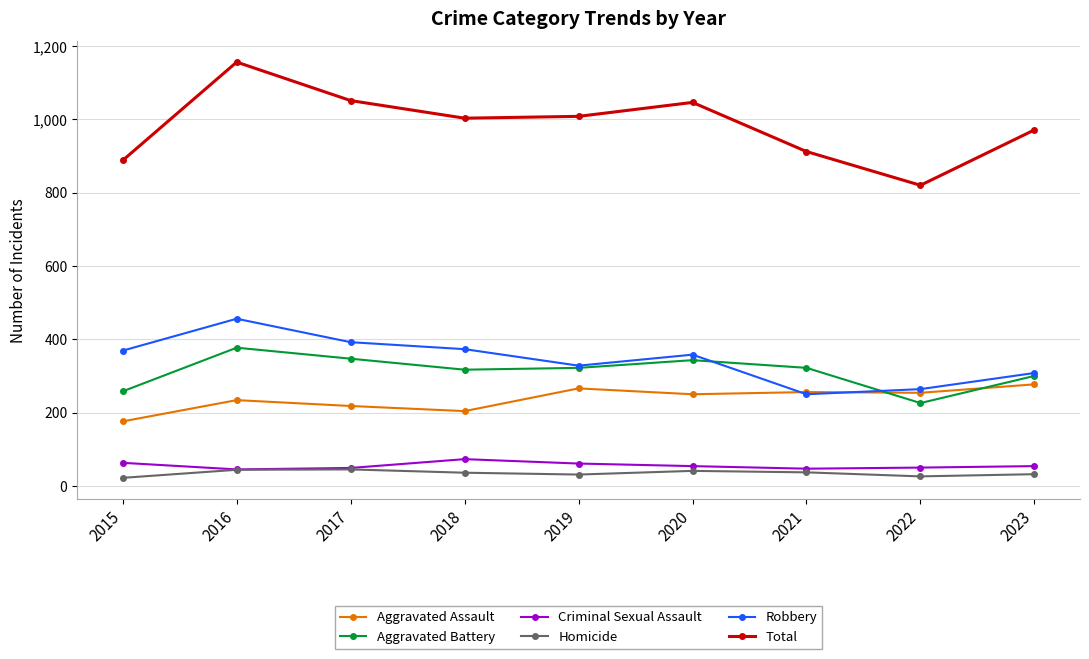

What is the sum of the Criminal Sexual Assault values at 2015 and 2018?

136